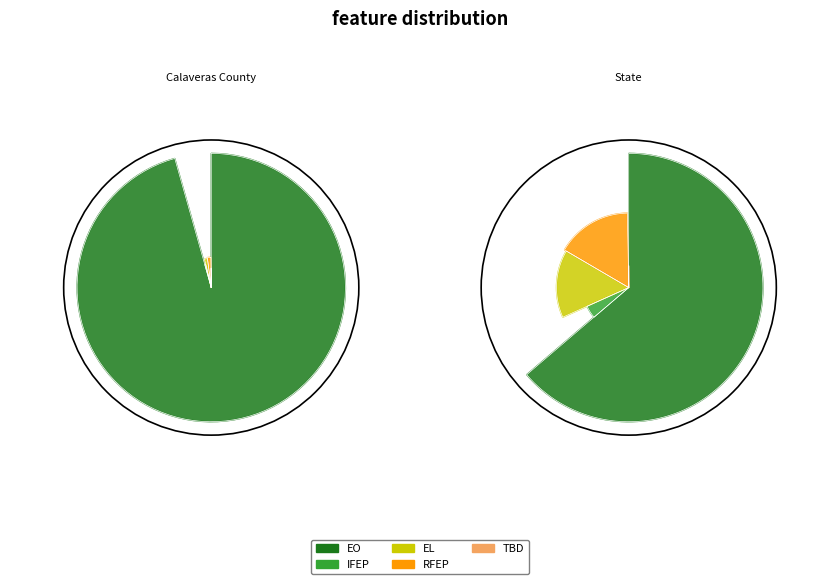

Is it true that English Only (EO) is 99% of the pie?

False